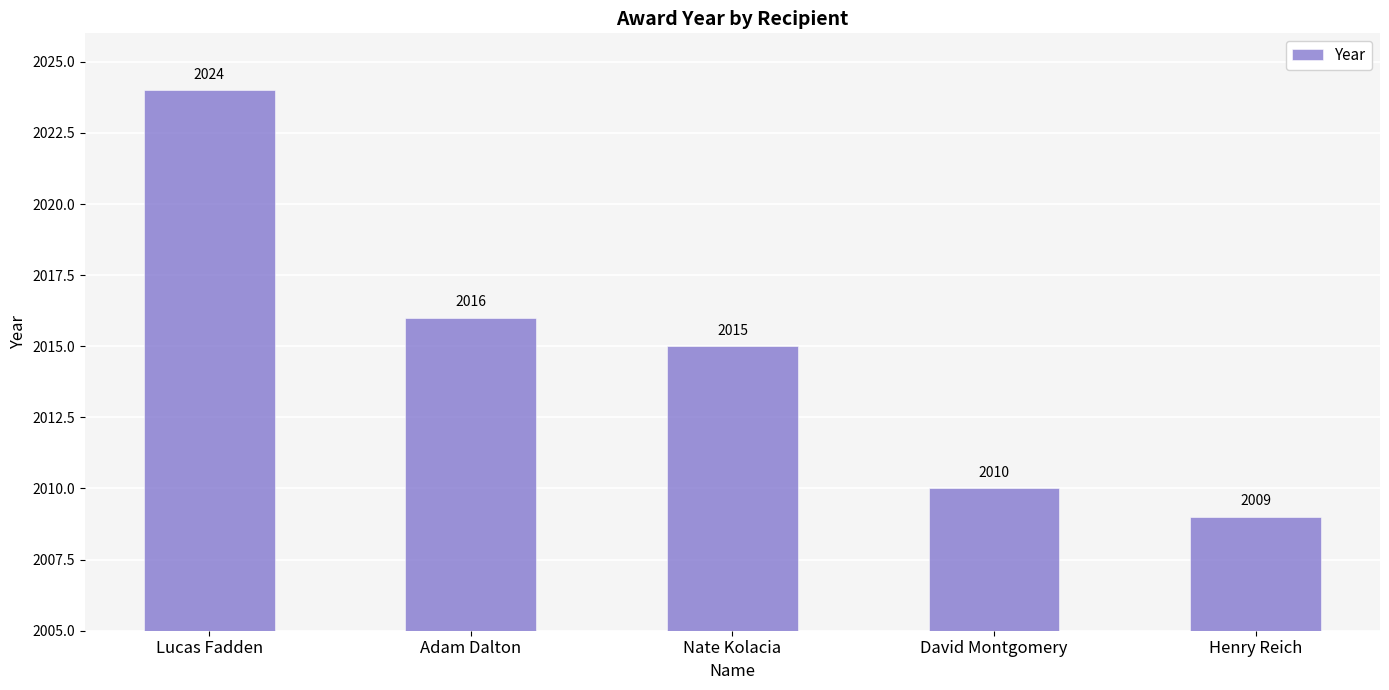

List the labels in order of value, largest first.

Lucas Fadden, Adam Dalton, Nate Kolacia, David Montgomery, Henry Reich